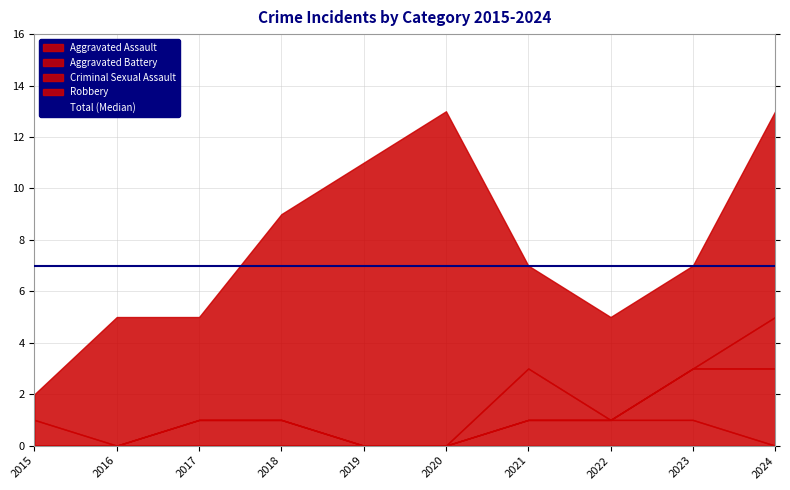

Which series changed the most between 2017 and 2022?

Aggravated Assault